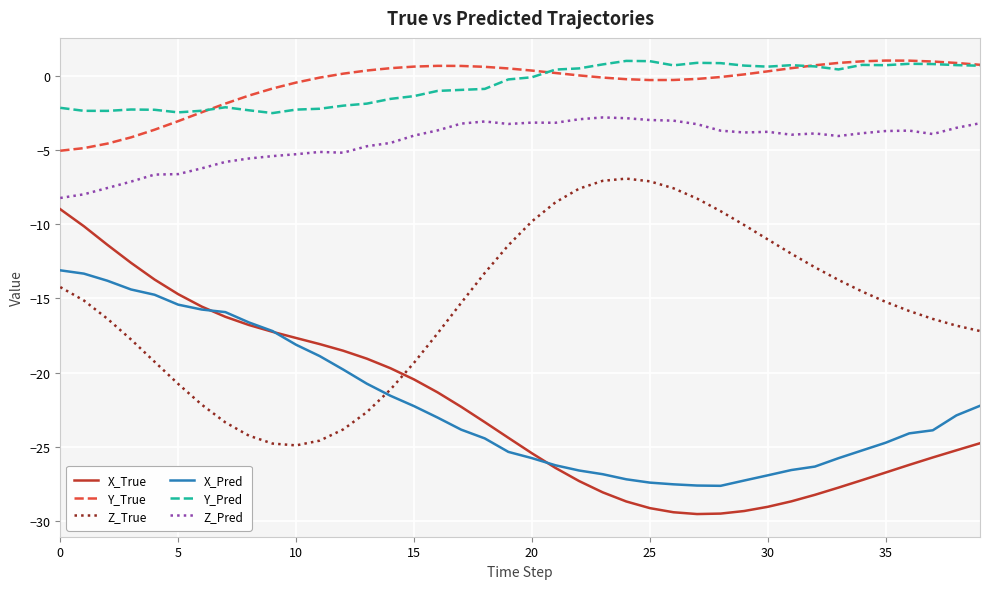

How many lines are shown in the chart?

6